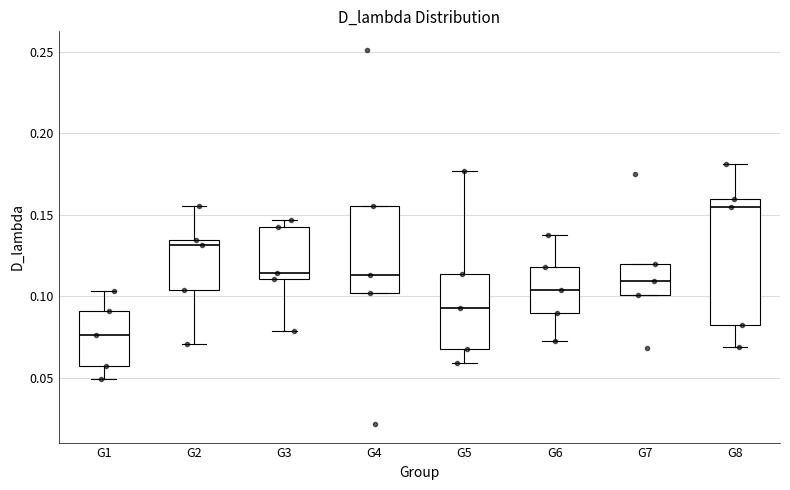

Which box has the highest median line?

G8